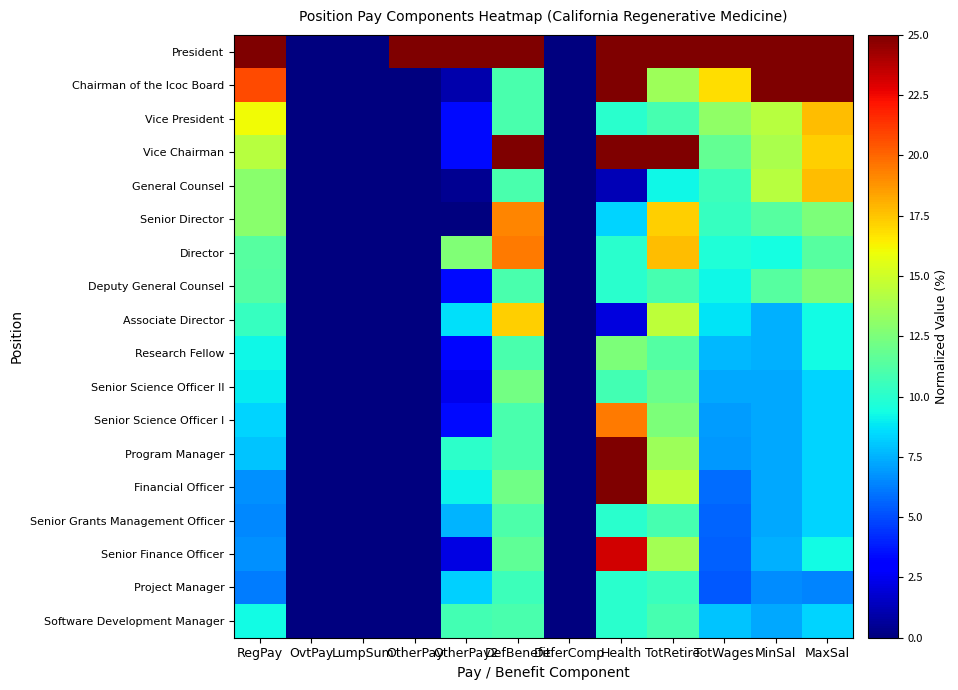

At which category is the sum across all series the highest?

Health